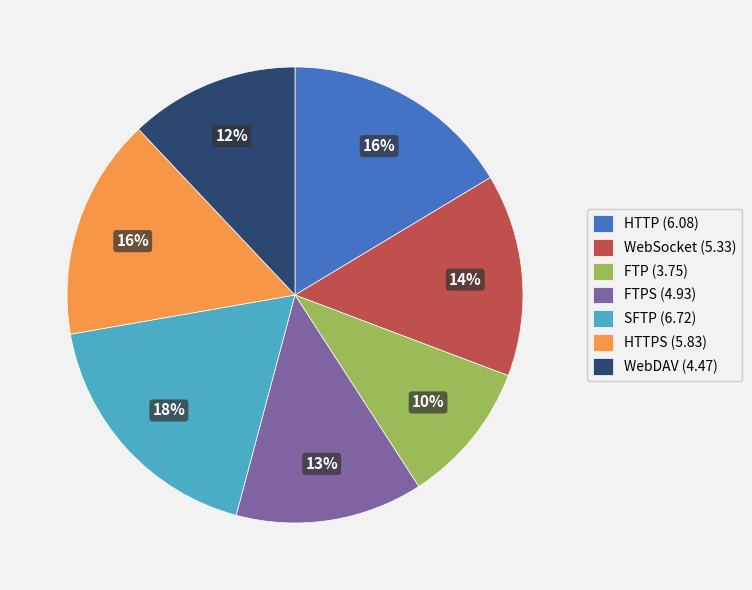

Combined, do FTP (3.75) and FTPS (4.93) account for over 50%?

No